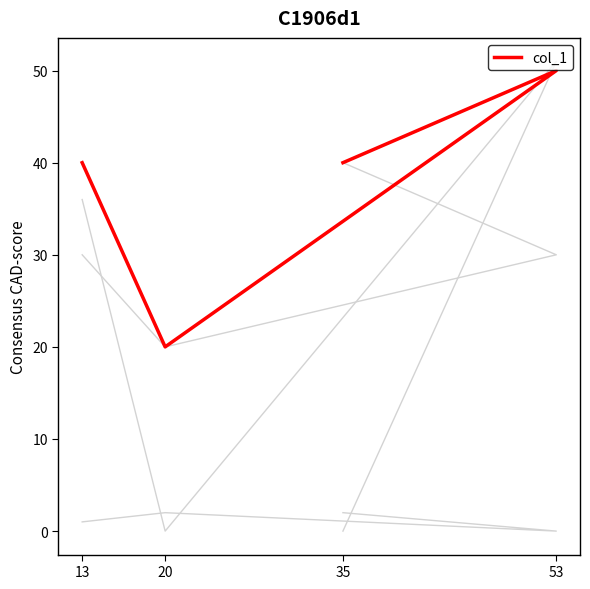

True or false: col_1 has a value of 20 at 20.

True